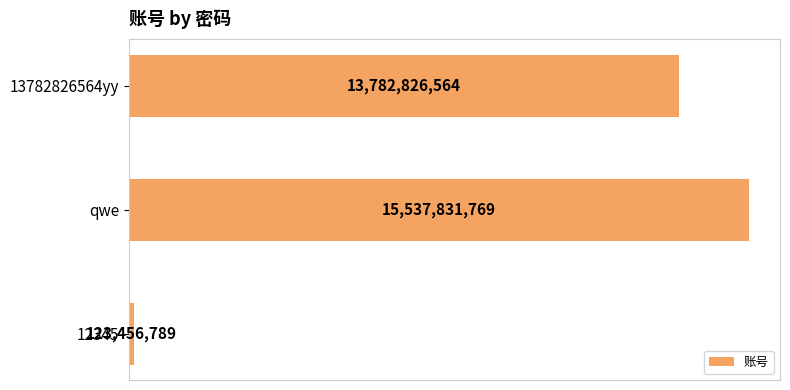

Rank the categories by value from lowest to highest.

12345, 13782826564yy, qwe